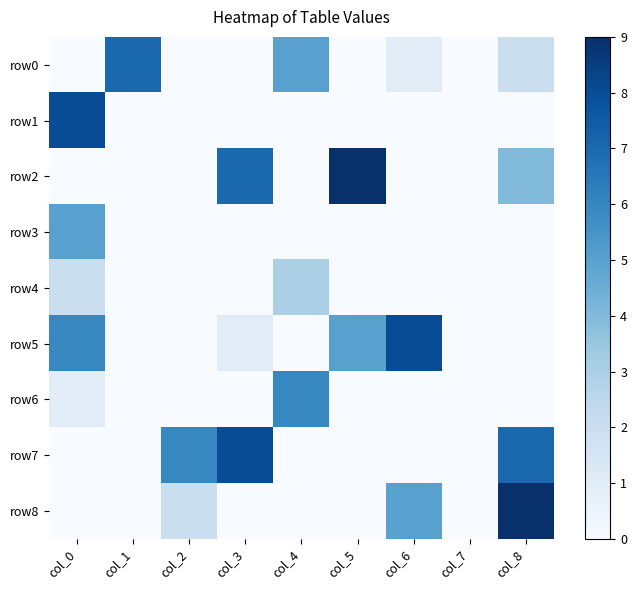

Between col_2 and col_7, which series saw the biggest shift?

row7